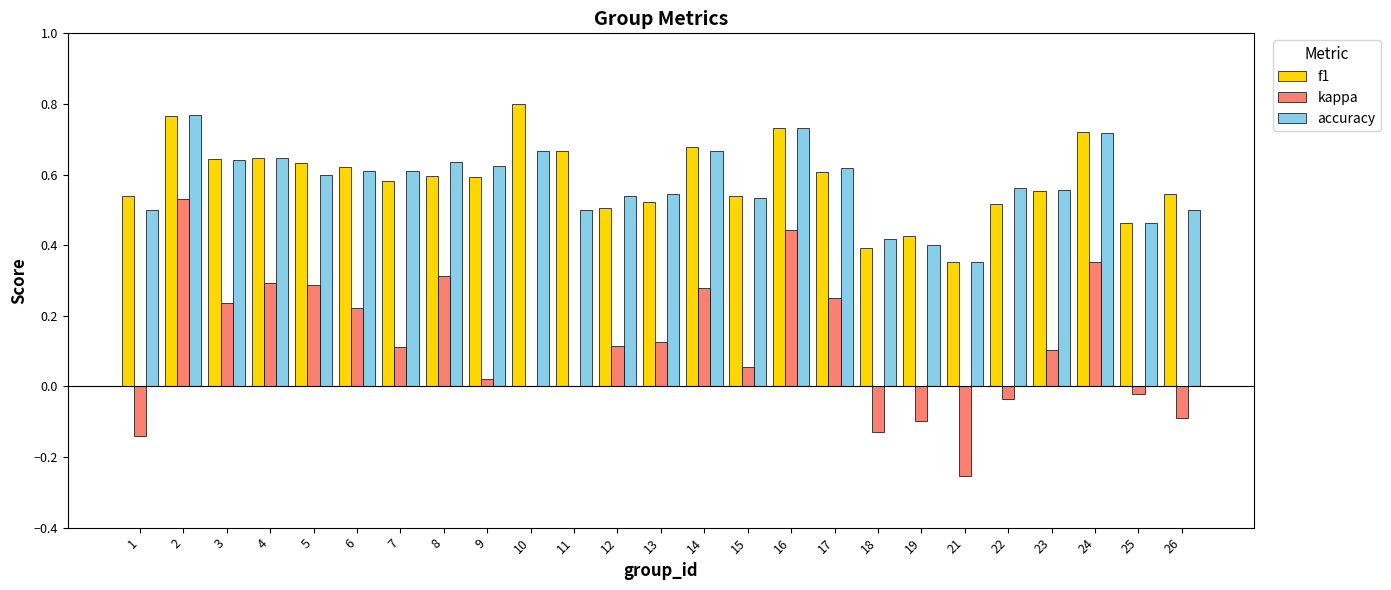

What is the sum of all f1 values?

14.6